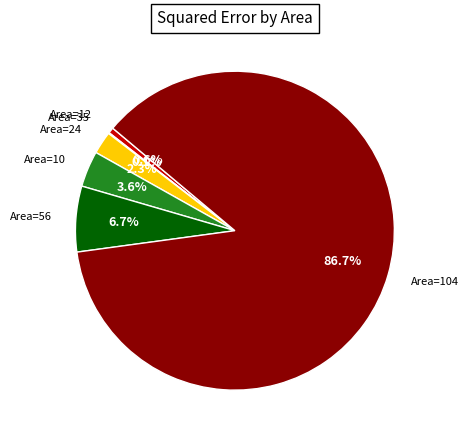

How much of the chart is everything except Area=104?

13.3%